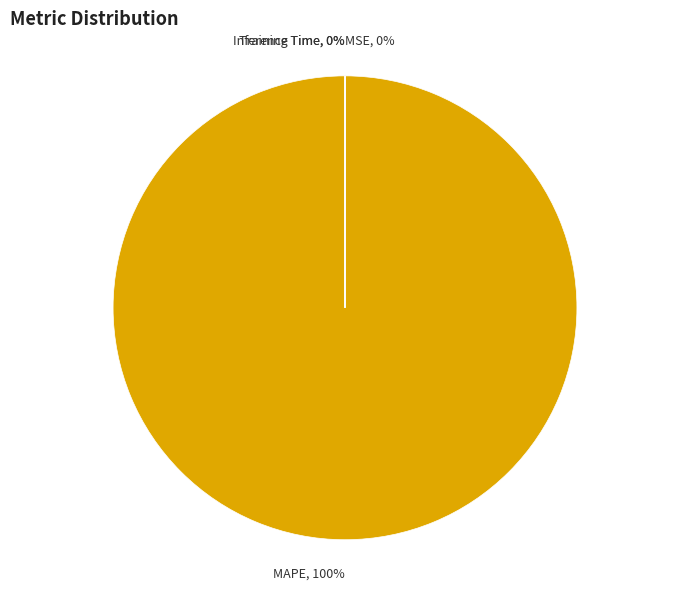

Is there a majority slice in this chart?

Yes